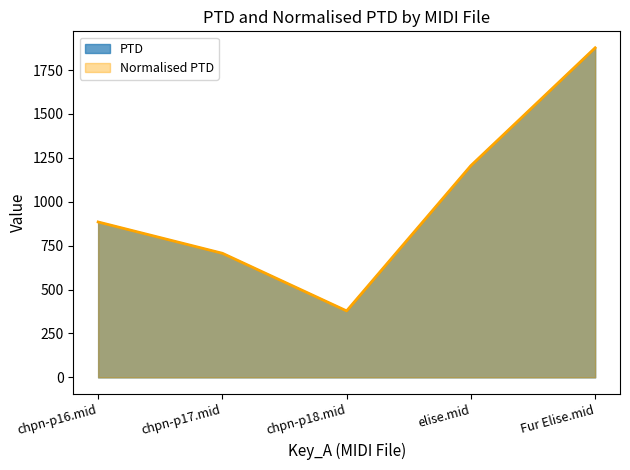

Rank the series at chpn-p18.mid from lowest to highest value.

PTD, Normalised PTD